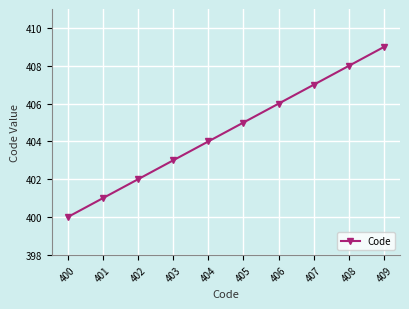

Reading left to right, what are all the values shown in this chart?

400	401	402	403	404	405	406	407	408	409